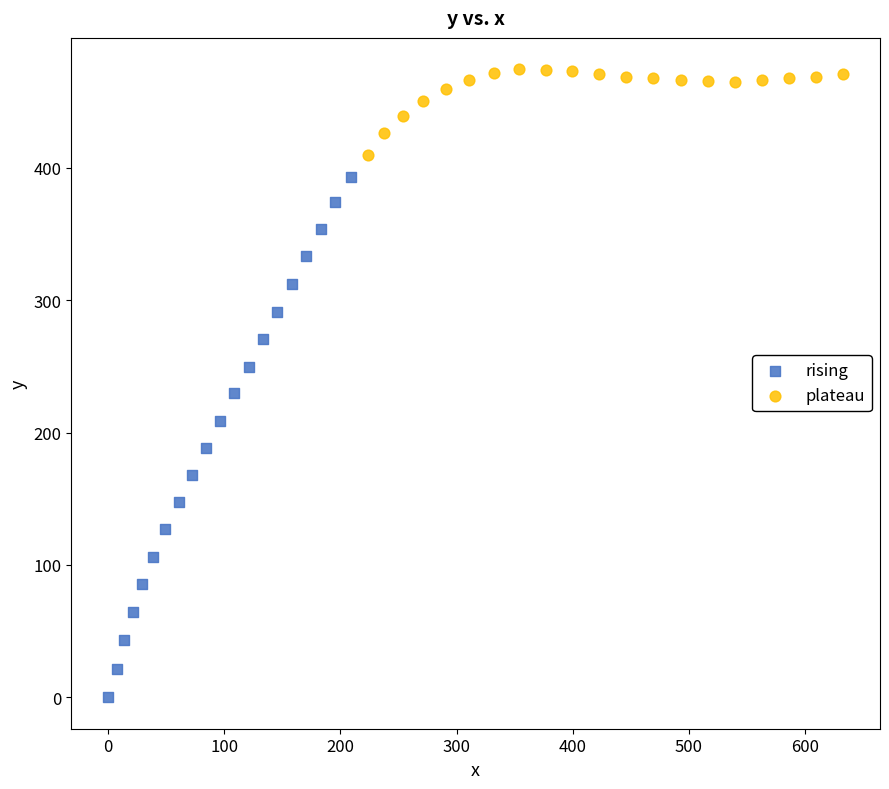

What are all the series names shown in the legend?

rising, plateau